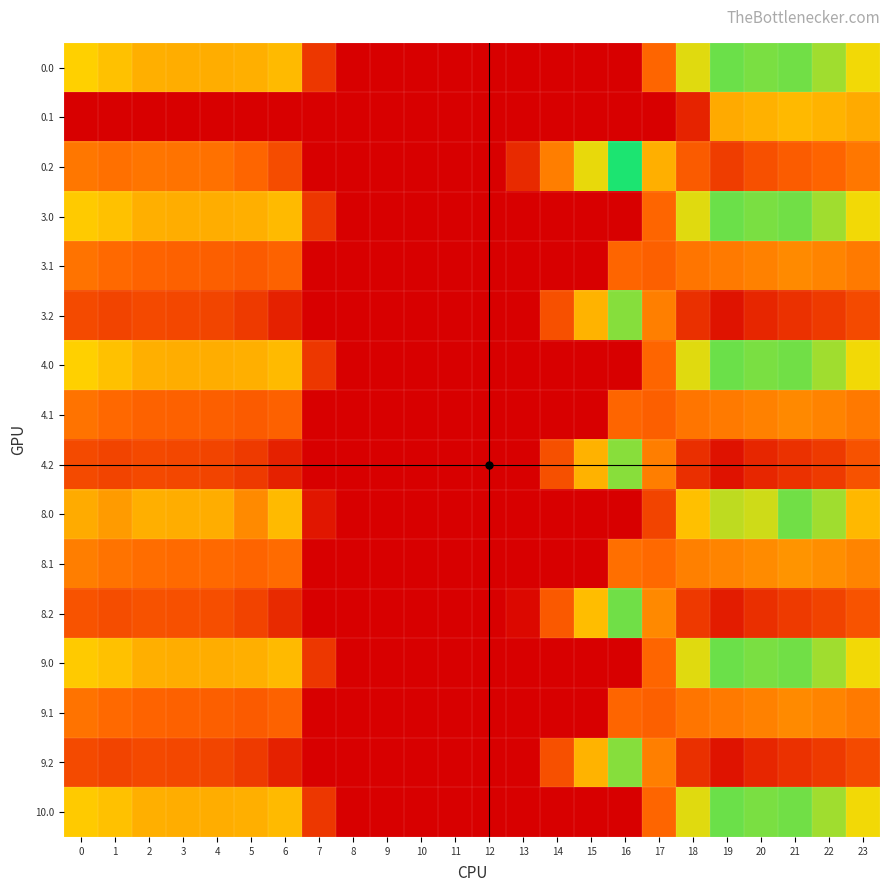

Which category has the highest value across all series?

16